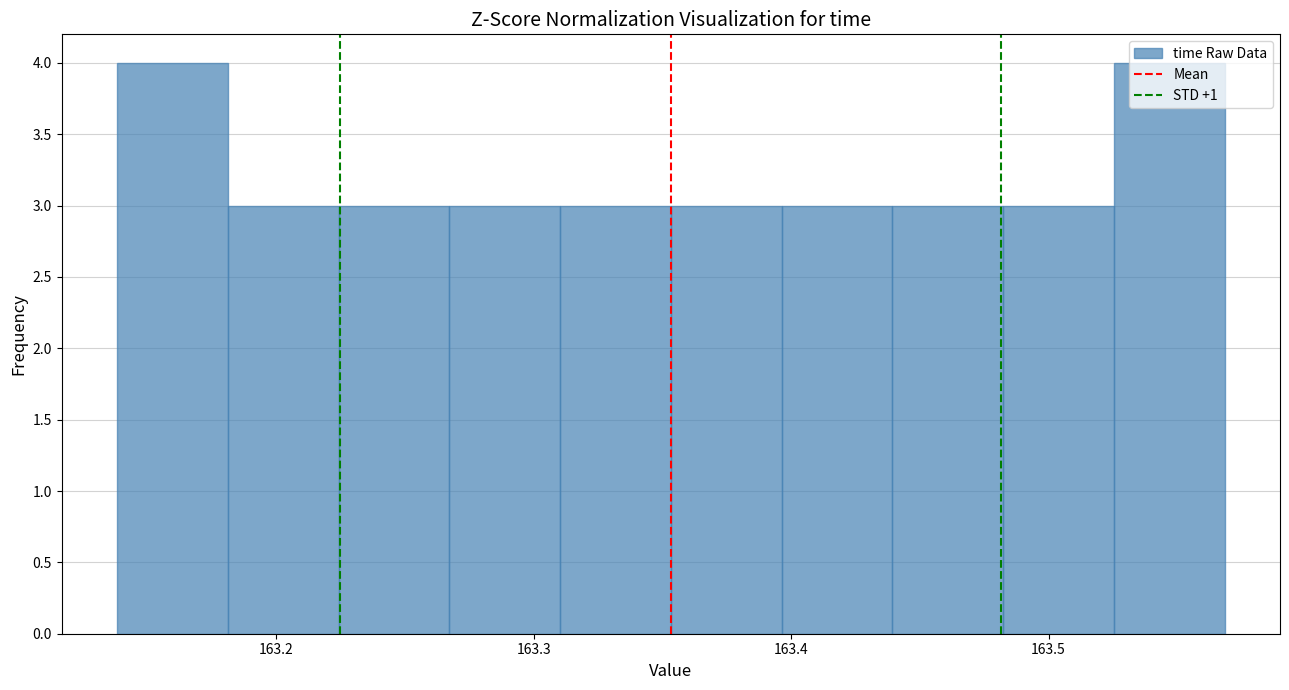

What is the height of the bar covering 163.48 to 163.53 on the x-axis? Neither the bar edges nor the heights are printed on the chart, so give them approximately, as read against the axes.

3